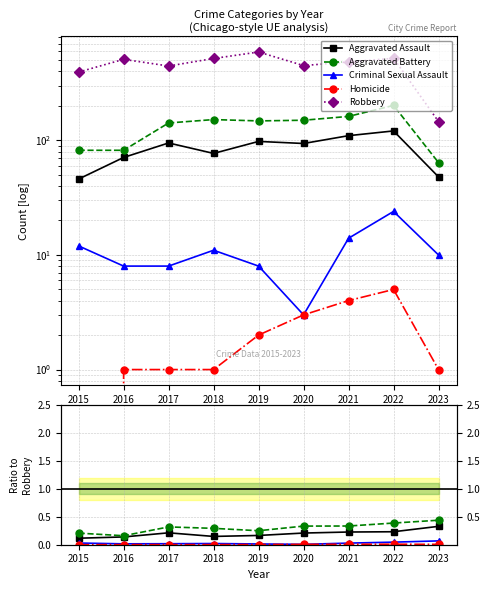

True or false: Criminal Sexual Assault has a value of 0.0 at 2016.

True